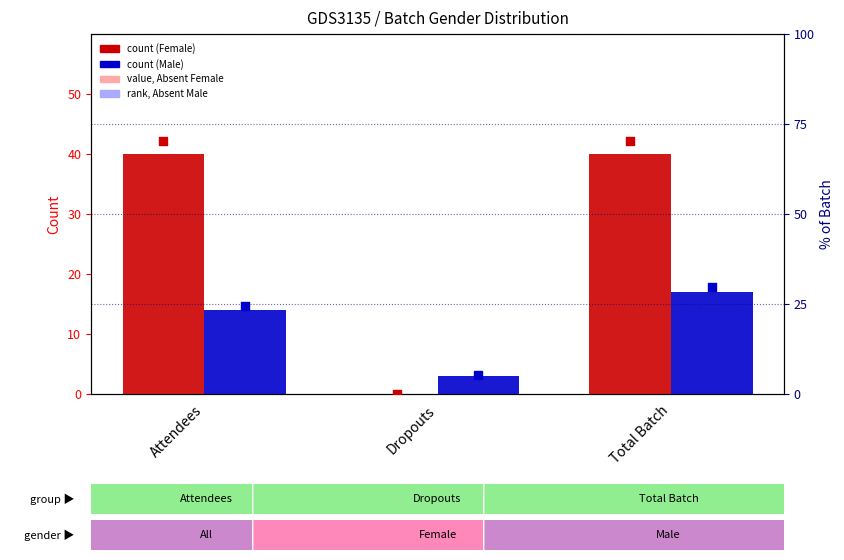

Is the value of Male (count) at Dropouts greater than the value of Female (count) at Dropouts?

Yes